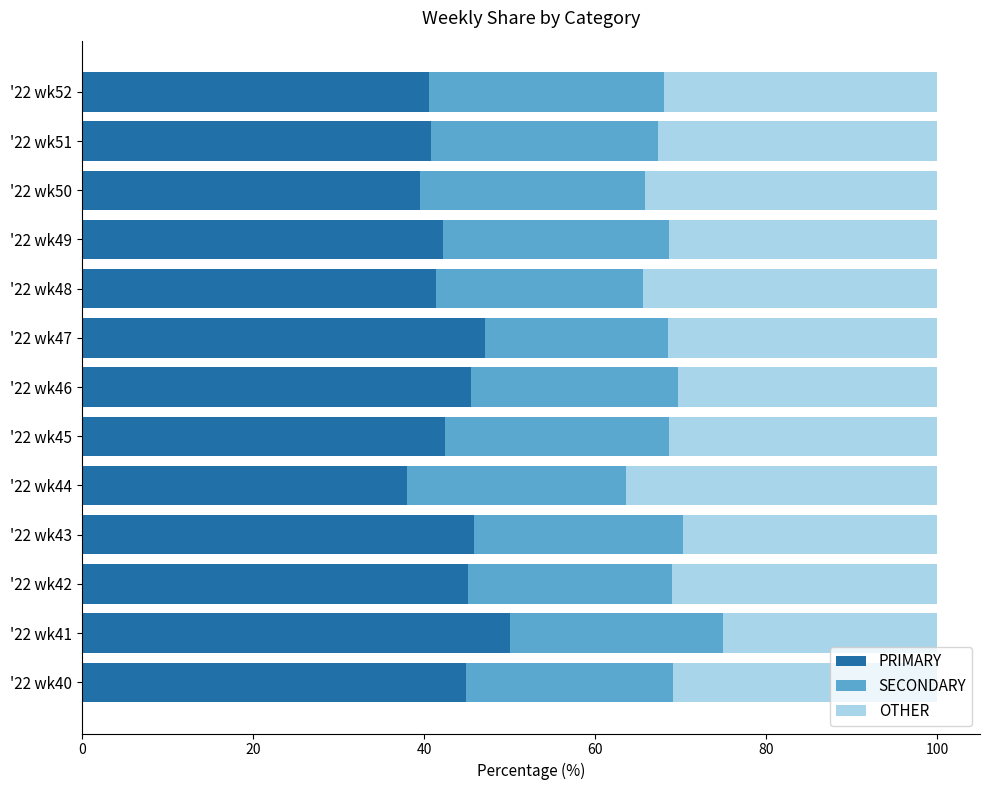

The PRIMARY series shows 40.8 at '22 wk51. True or false?

True